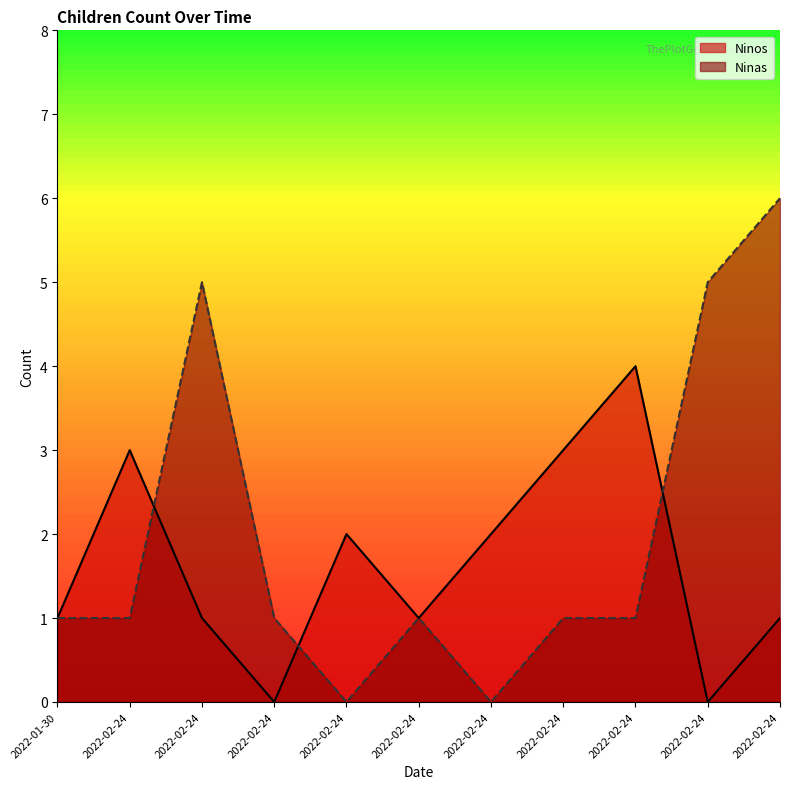

The value of Ninas at 2022-02-24 is 6. True or false?

True